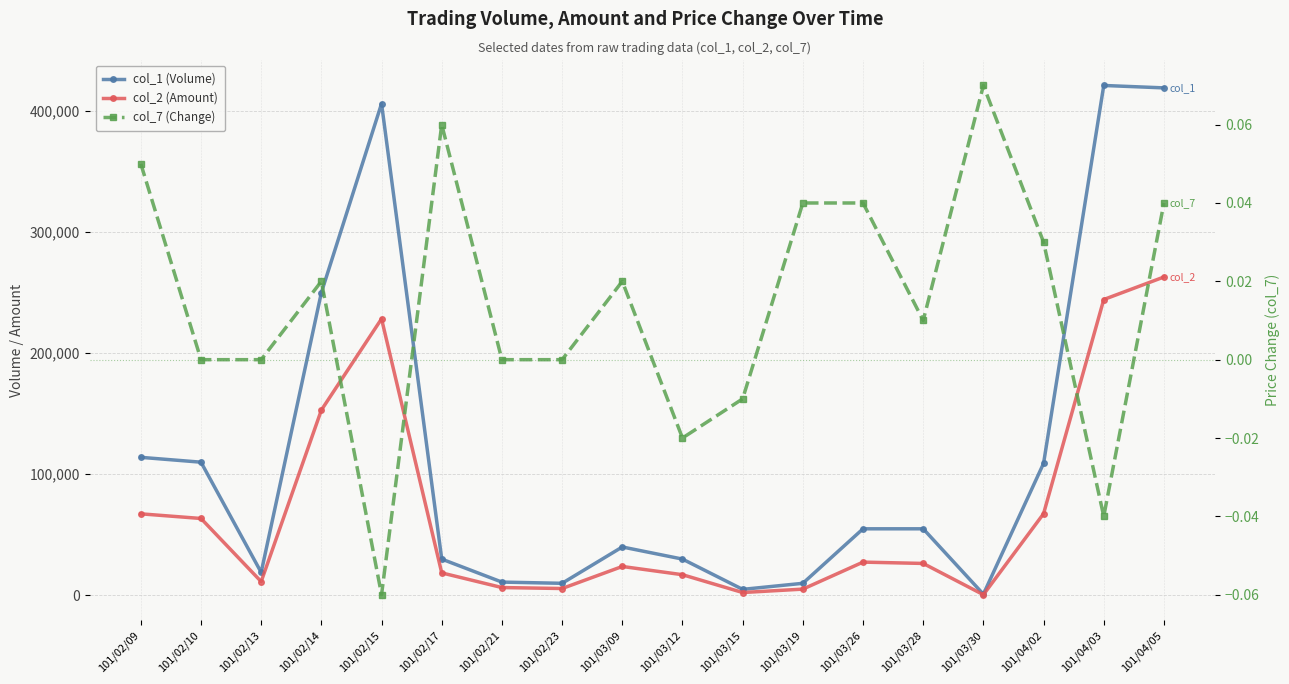

Which label corresponds to the largest value in the chart?

101/04/03